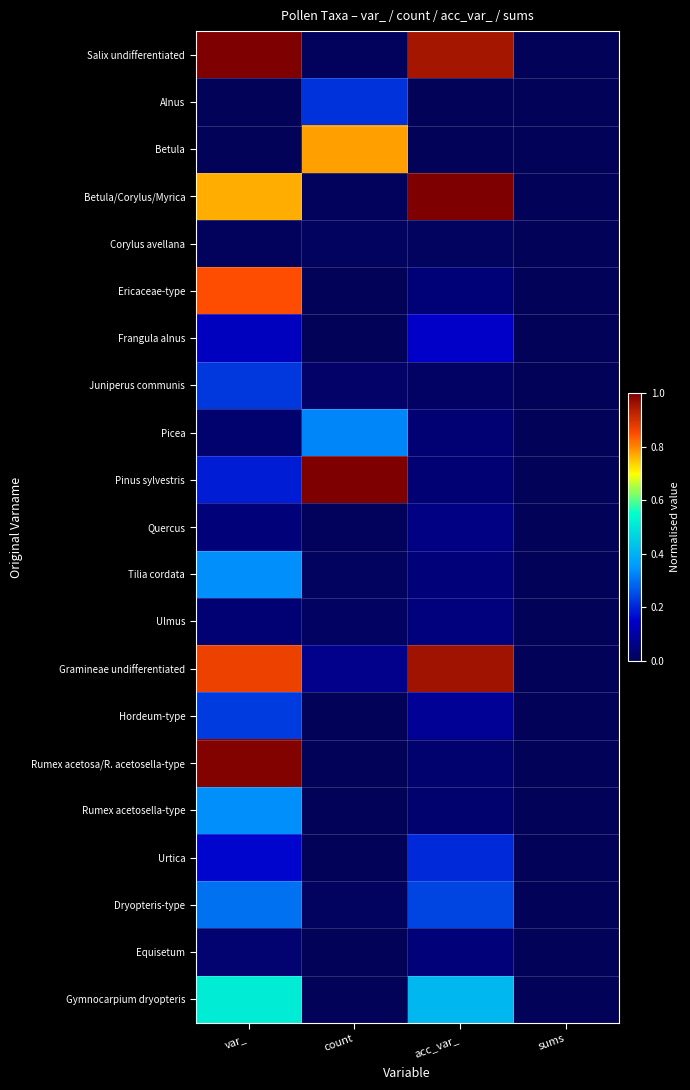

What is the total value across all series at var_?

7.1